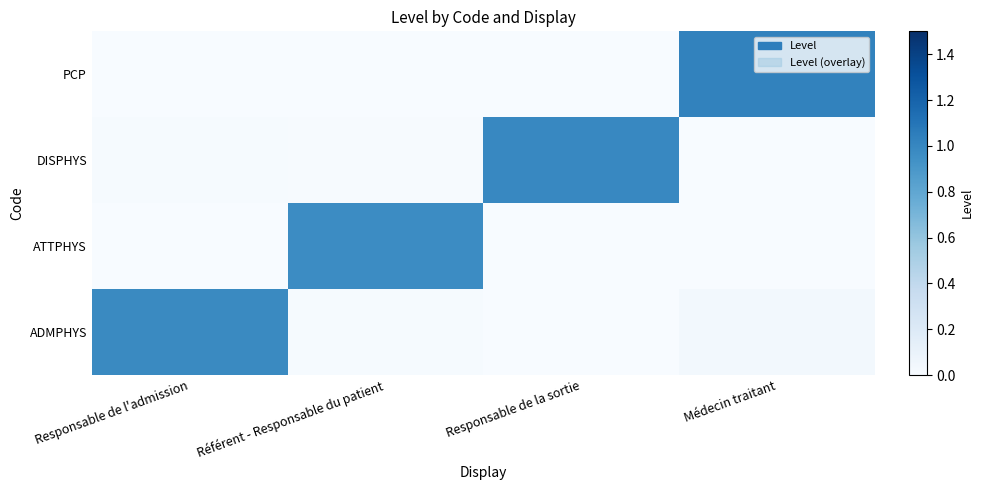

What is the difference between the highest and lowest values at Médecin traitant?

1.1